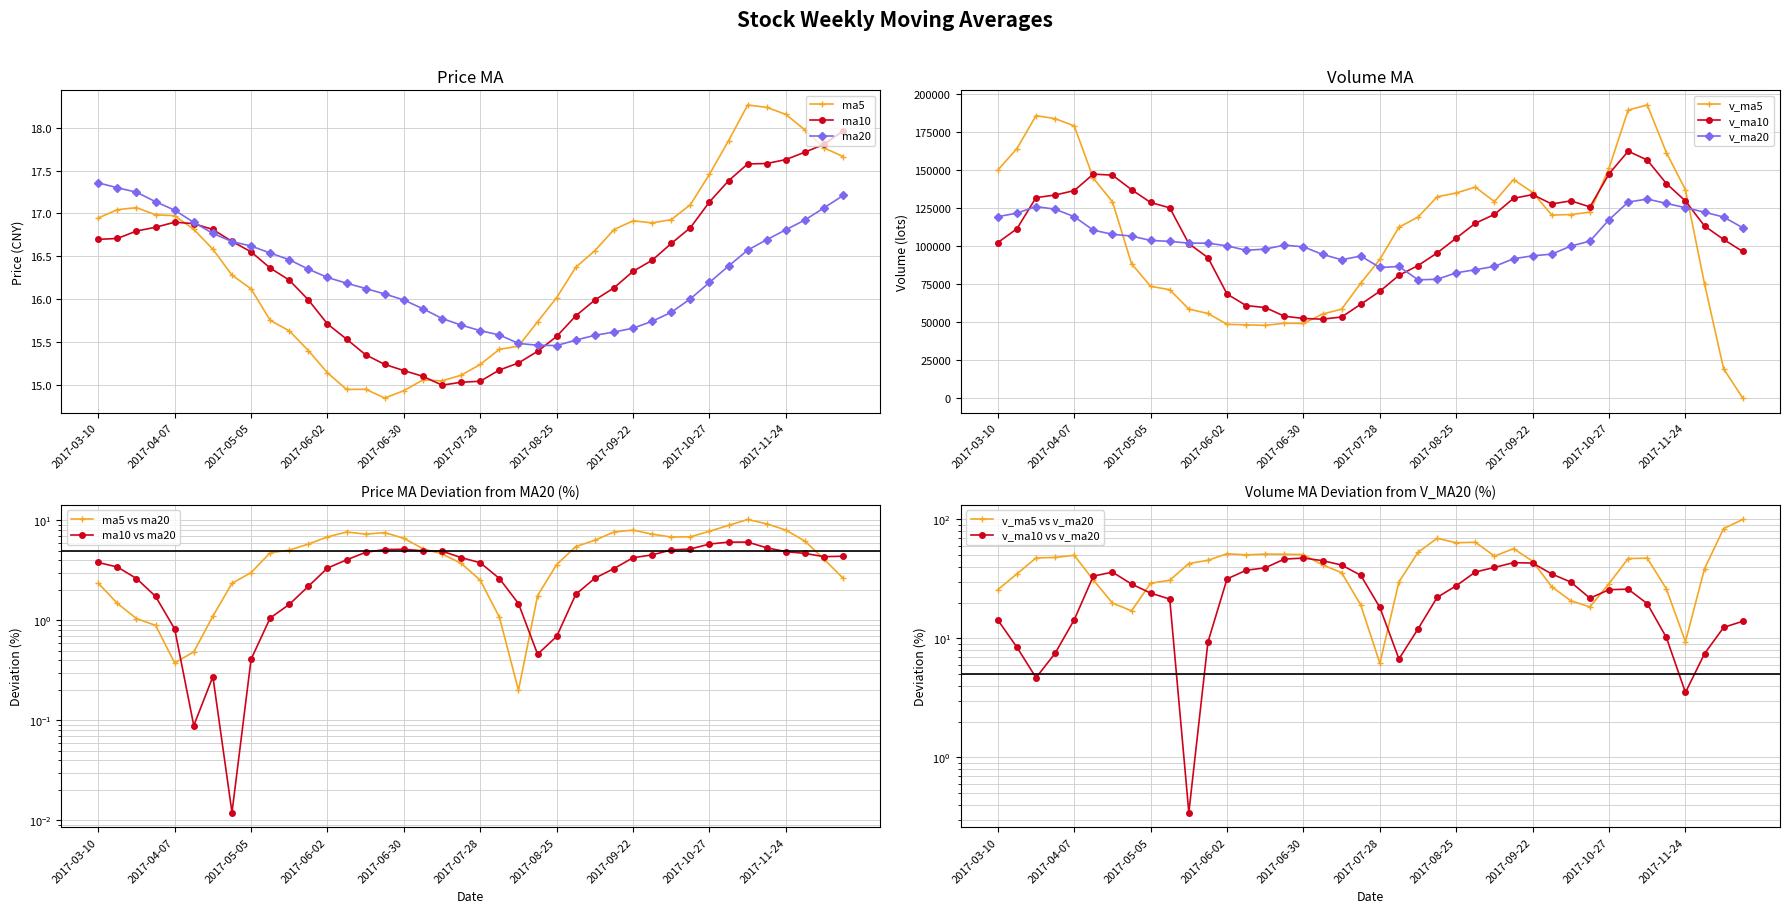

Rank the series by their maximum value, from lowest to highest.

ma20, ma10, ma5, v_ma20, v_ma10, v_ma5